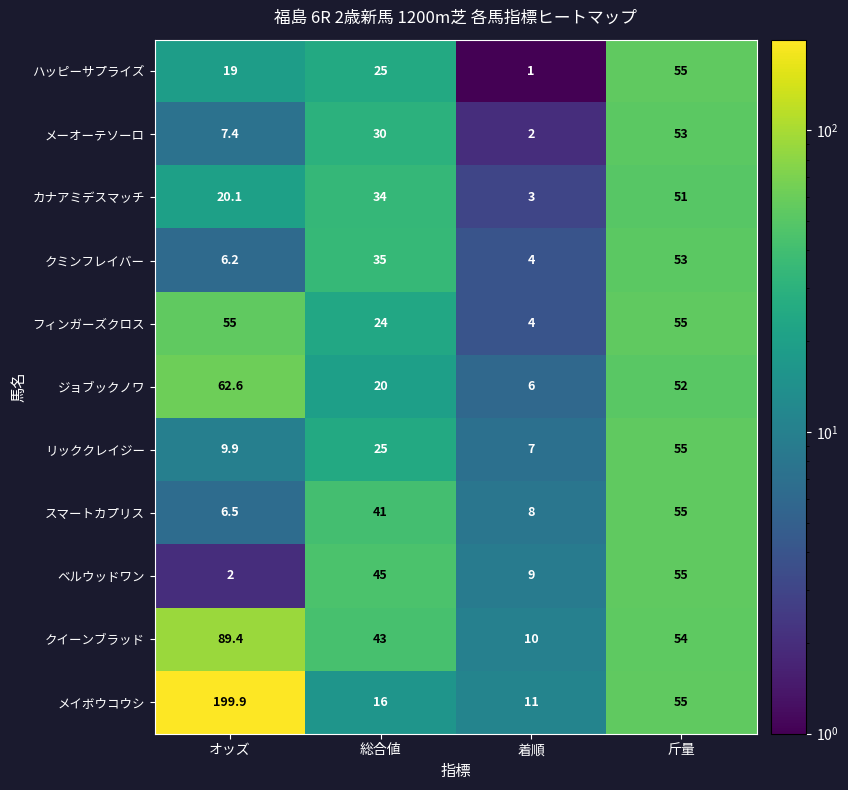

List the labels in order of スマートカプリス value, largest first.

斤量, 総合値, 着順, オッズ